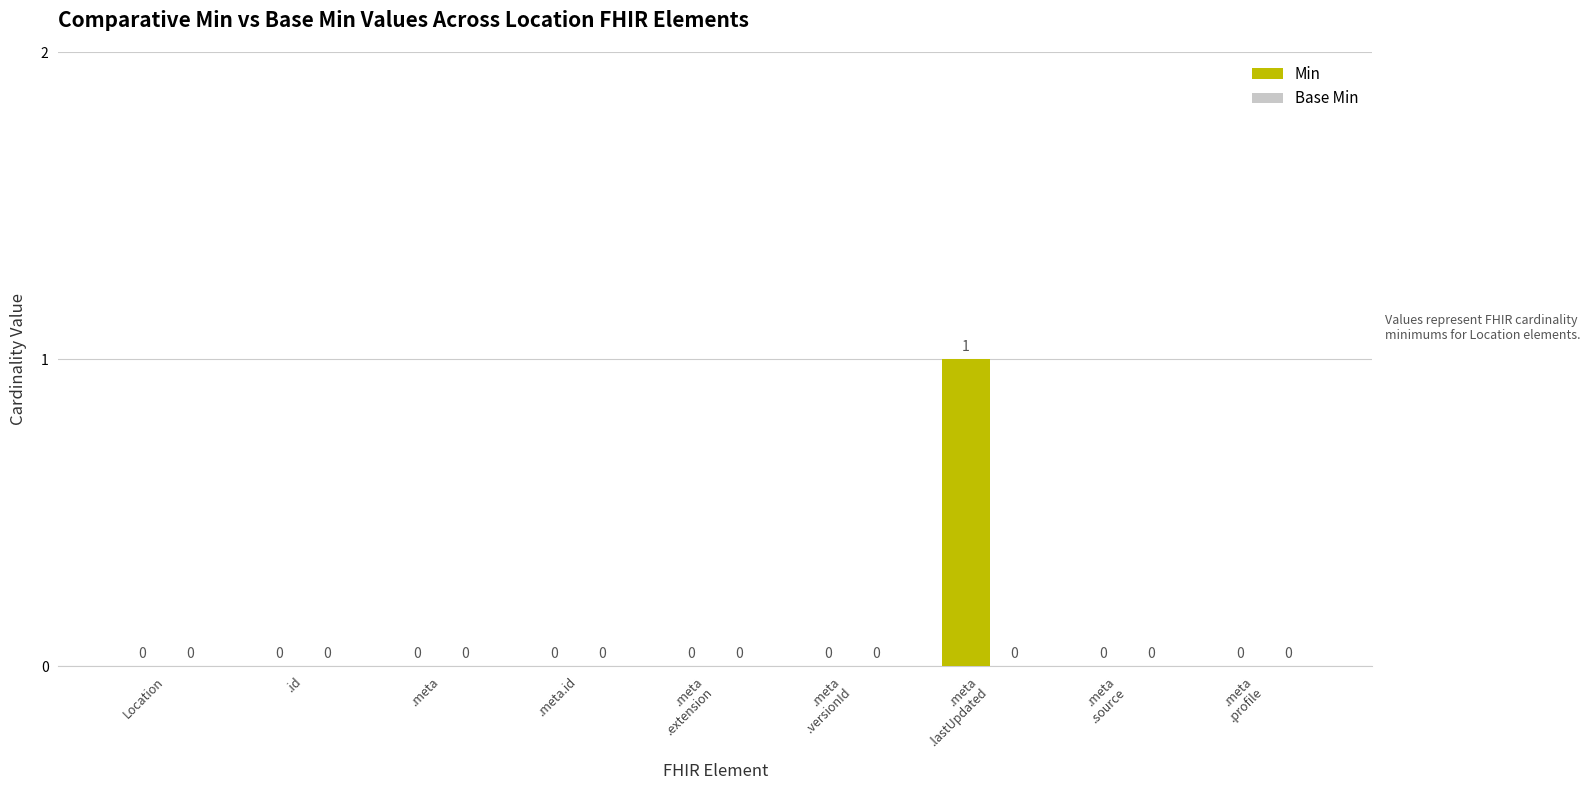

True or false: the data shows 0 at .id.

True